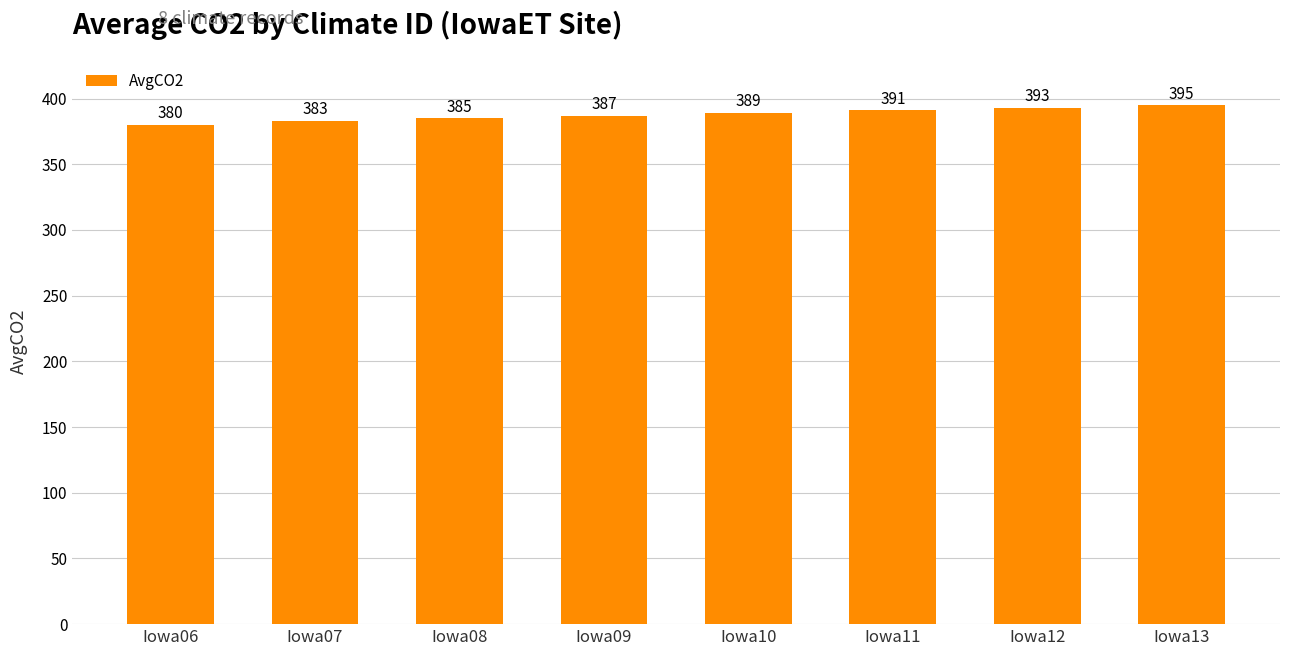

How many bars are there in total?

8